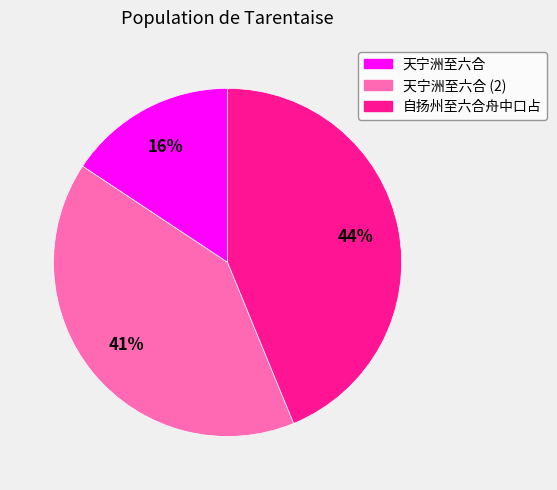

What is the ratio of the value at 天宁洲至六合 to the value at 自扬州至六合舟中口占?

0.4